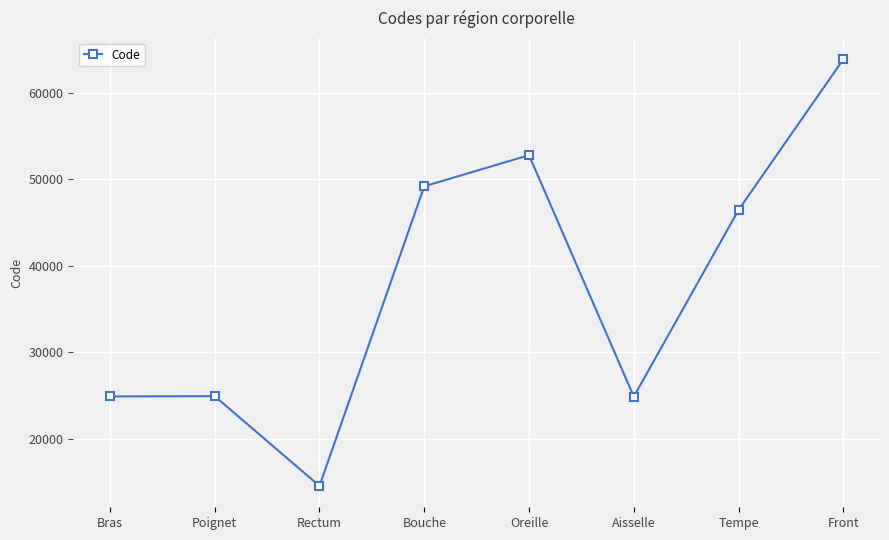

Where is the first local minimum?

Rectum